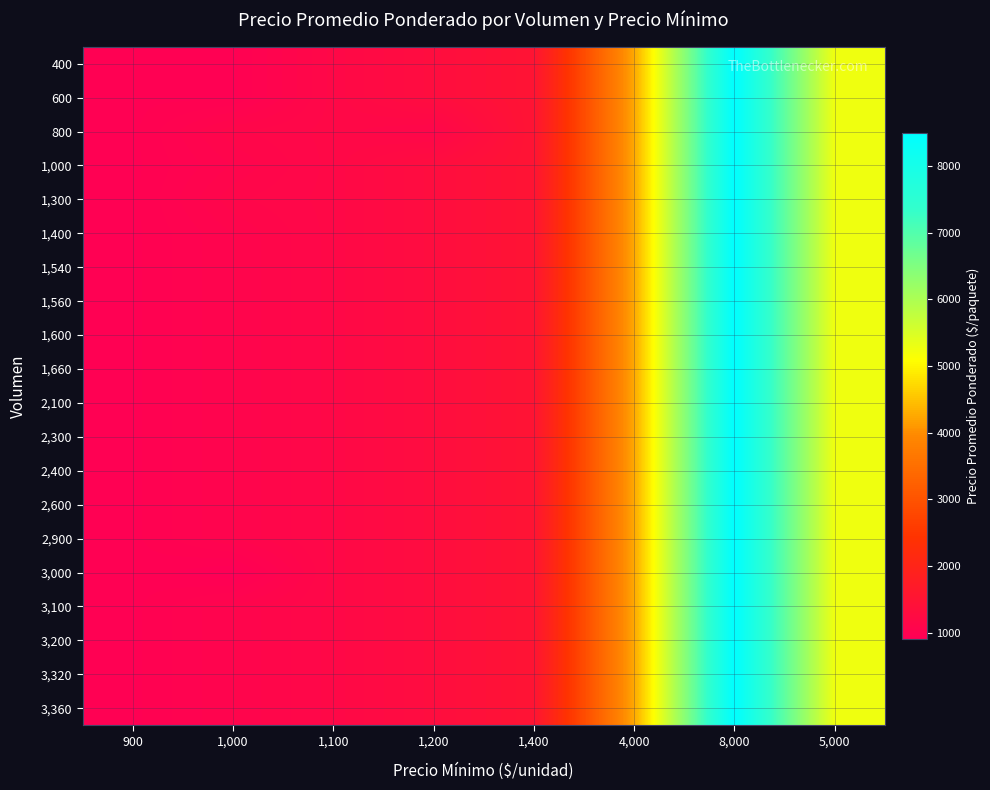

At how many categories does at least one series exceed 6846?

1